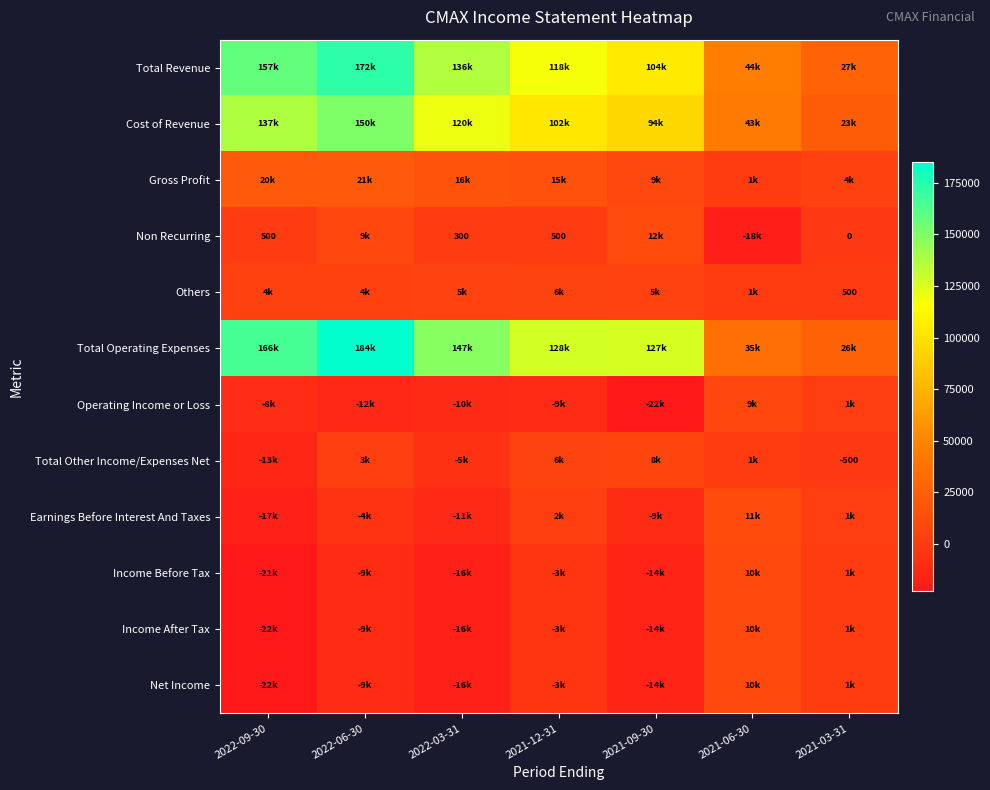

Is the value of Non Recurring at 2022-09-30 greater than the value of Total Revenue at 2022-09-30?

No